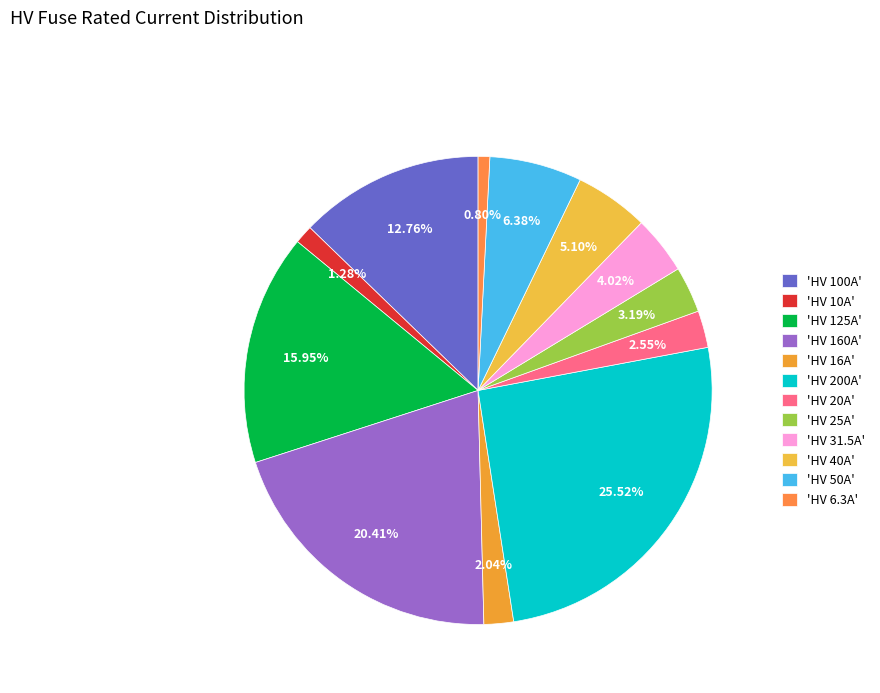

Count the number of slices in the pie.

12